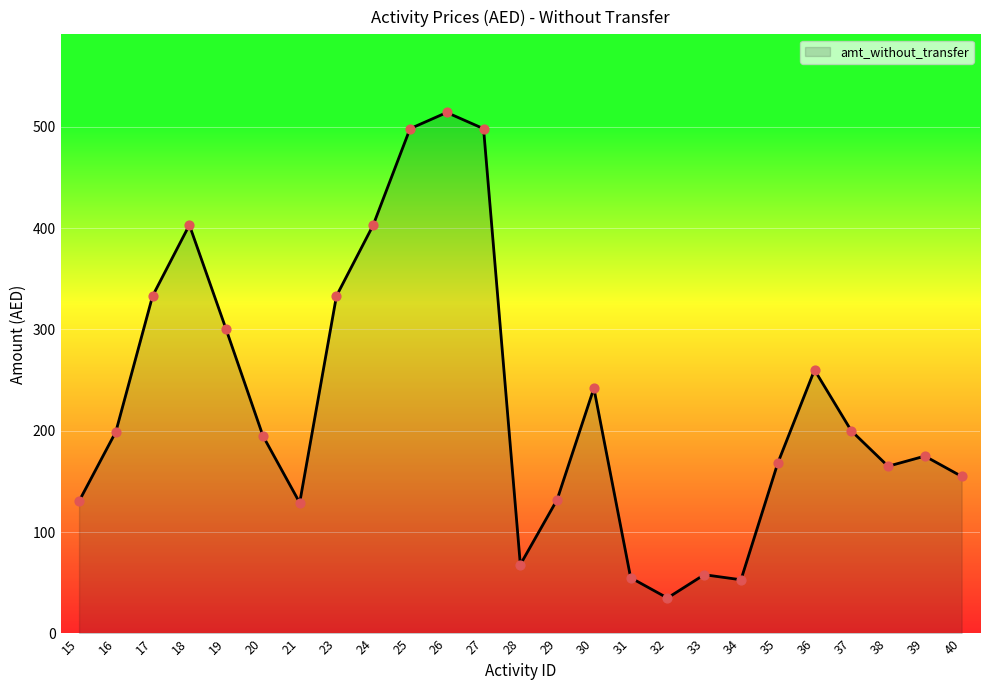

Approximately how many times larger is the value at 28 compared to 21?

0.5